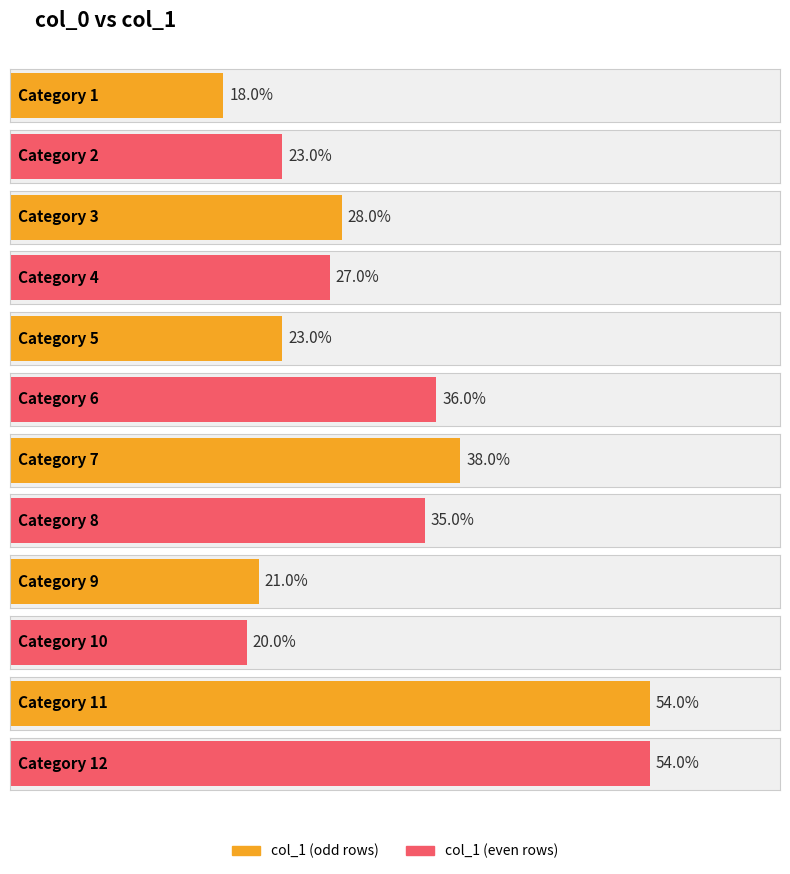

Are the bars grouped side by side (vs. stacked)?

No